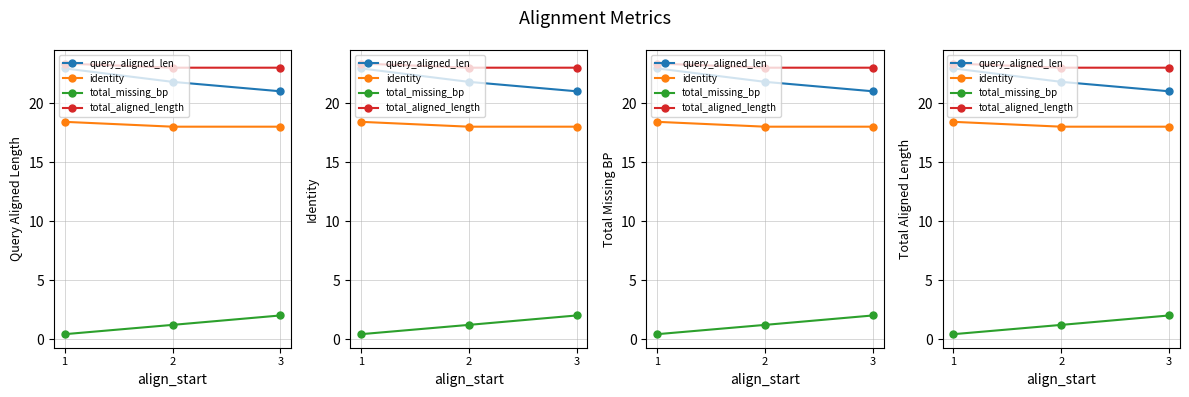

Where is total_aligned_length nearest to the value 23?

2